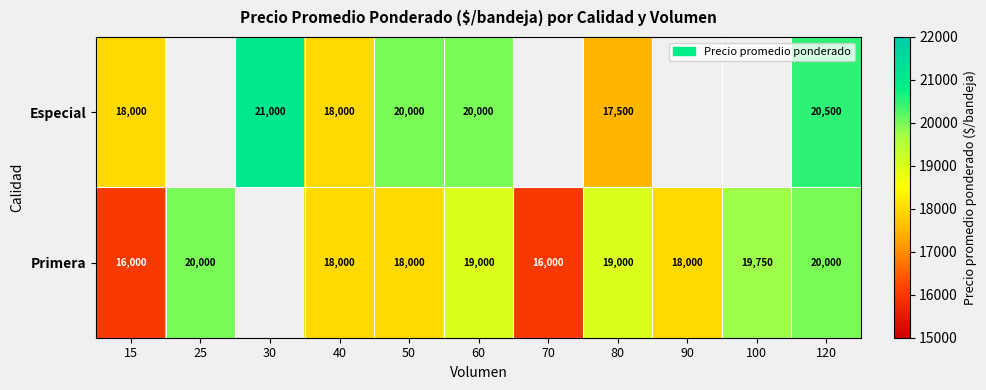

Between 50 and 60, which series saw the biggest shift?

Primera